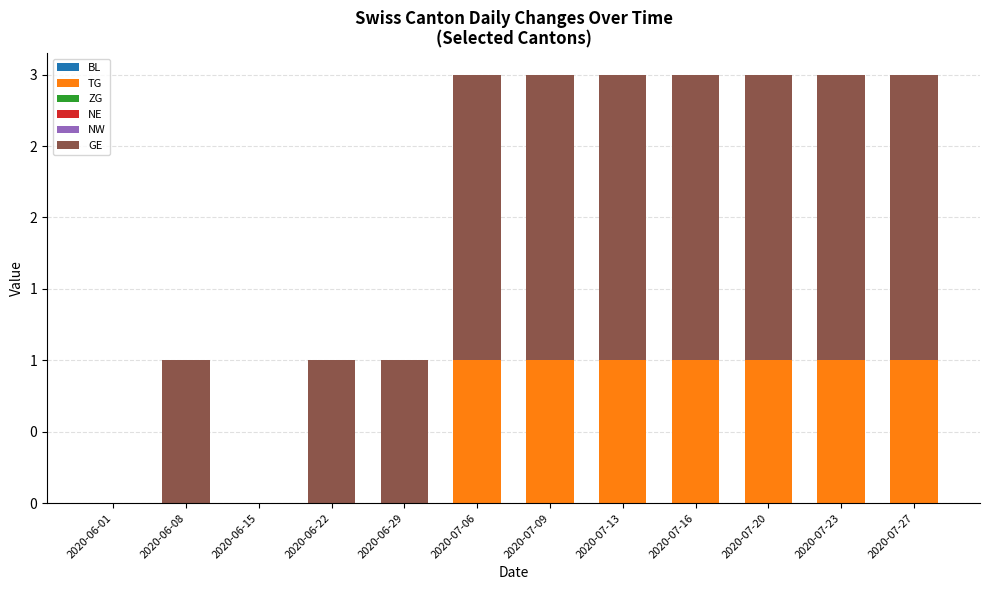

Are the bars horizontal?

No